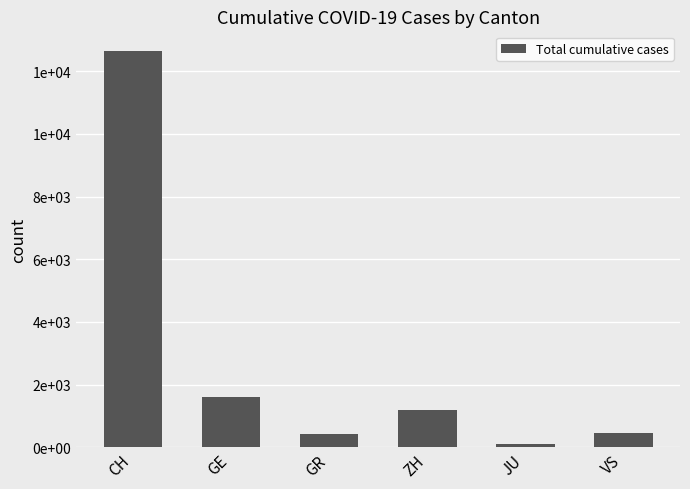

What is the label of the 3rd bar from the right?

ZH